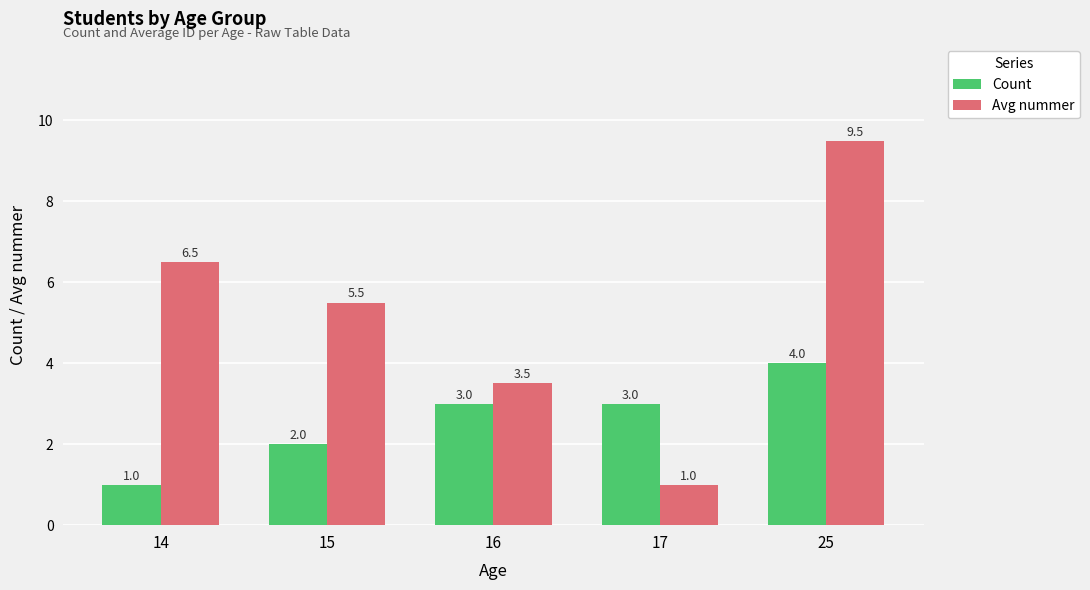

What value does the Avg nummer series have at 25?

9.5